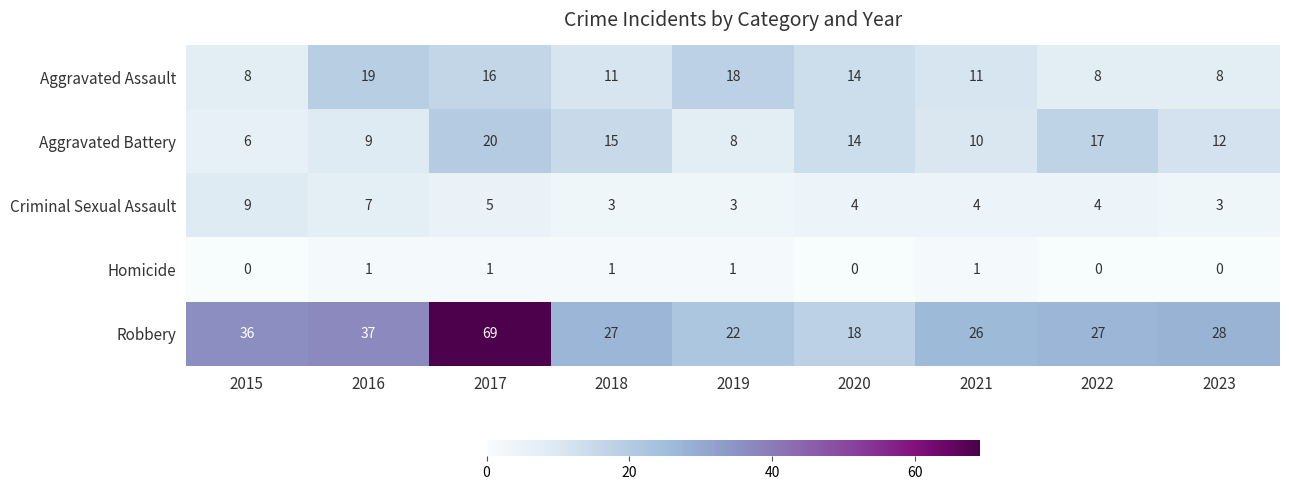

What is the difference between the maximum and minimum values in the Robbery series?

51